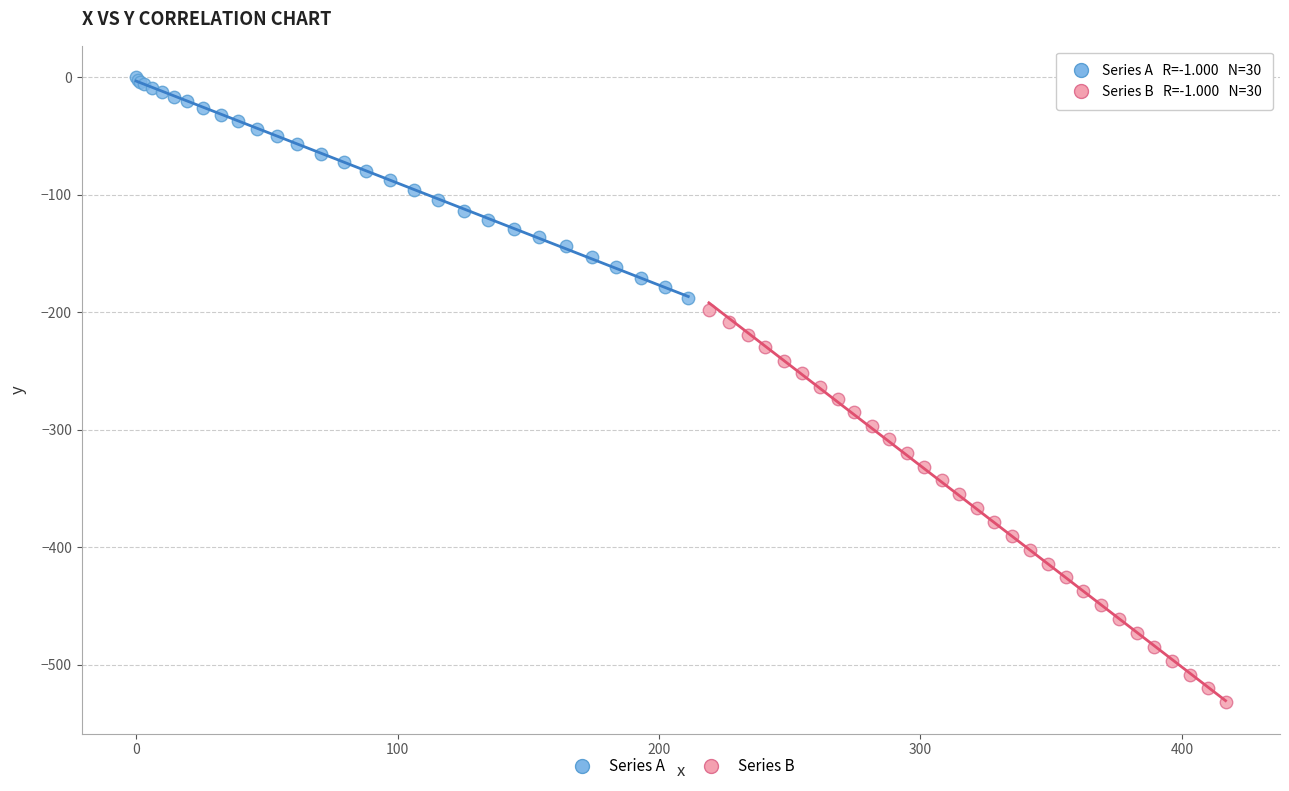

What are all the series names shown in the legend?

Series A, Series B